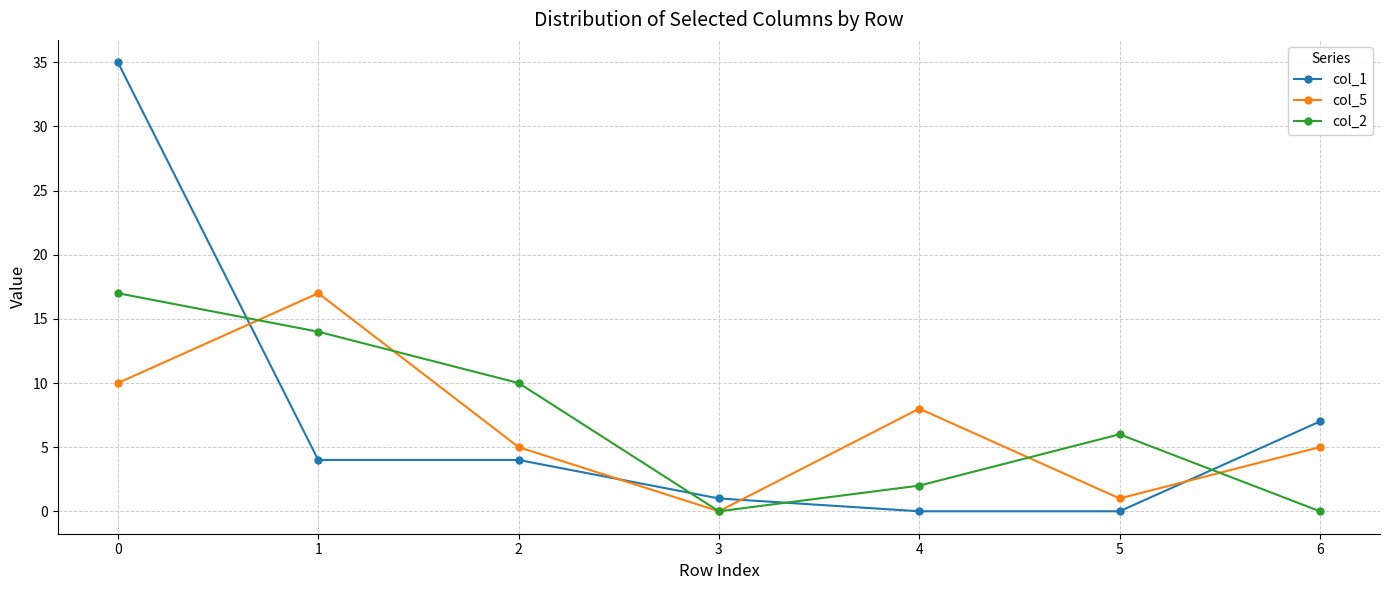

Reading left to right, extract all data points from this chart.

col_1: 0=35	1=4	2=4	3=1	4=0	5=0	6=7
col_5: 0=10	1=17	2=5	3=0	4=8	5=1	6=5
col_2: 0=17	1=14	2=10	3=0	4=2	5=6	6=0